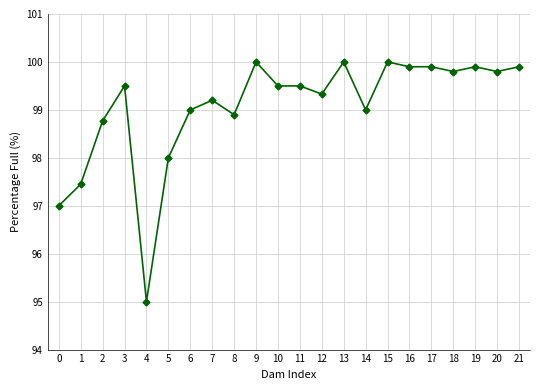

The chart shows a value of 34.2 at 18. True or false?

False